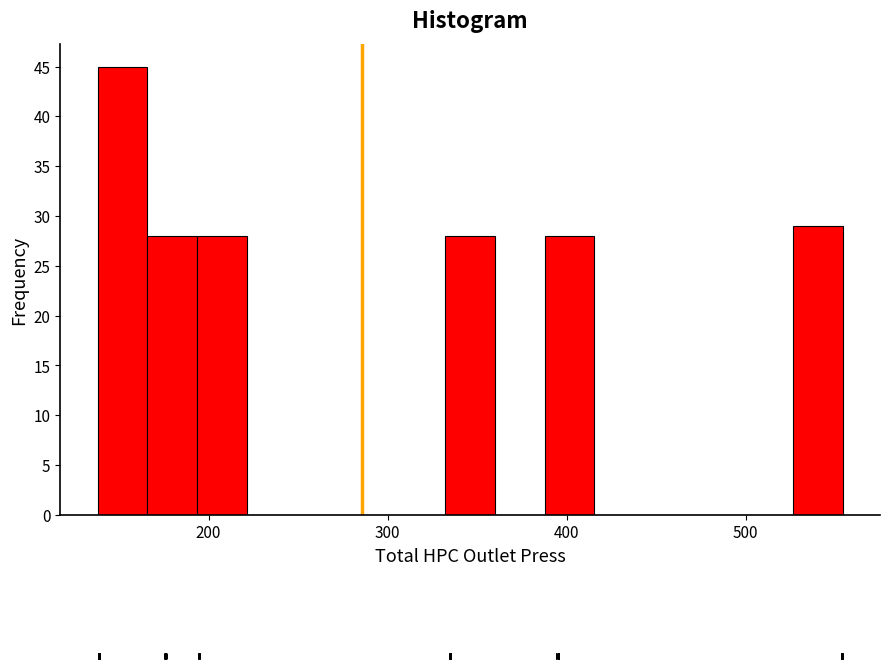

Around what value on the x-axis is the tallest bar? Give the approximate position of its centre, as read against the axis.

150